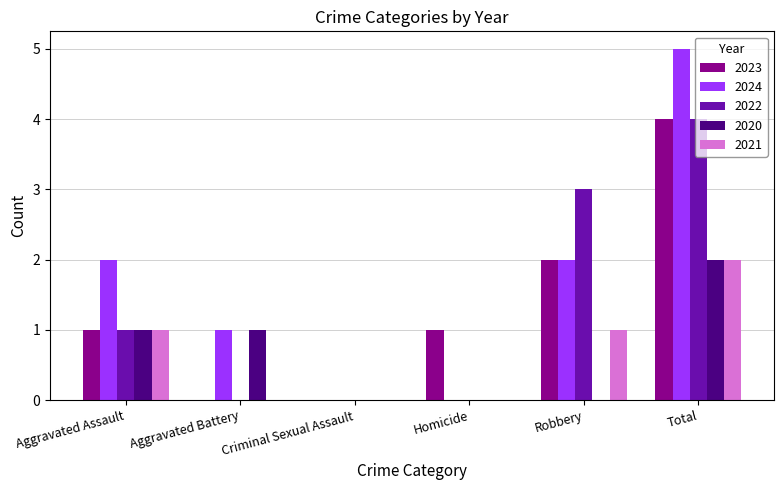

Count the number of categories in the chart.

6